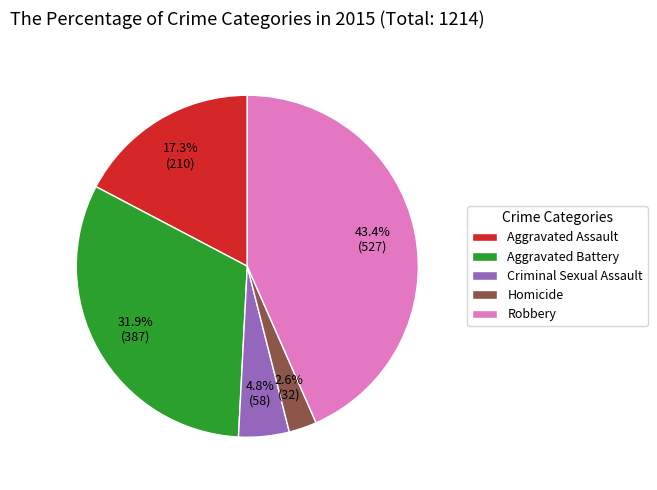

Is there any slice that represents more than half of the pie?

No